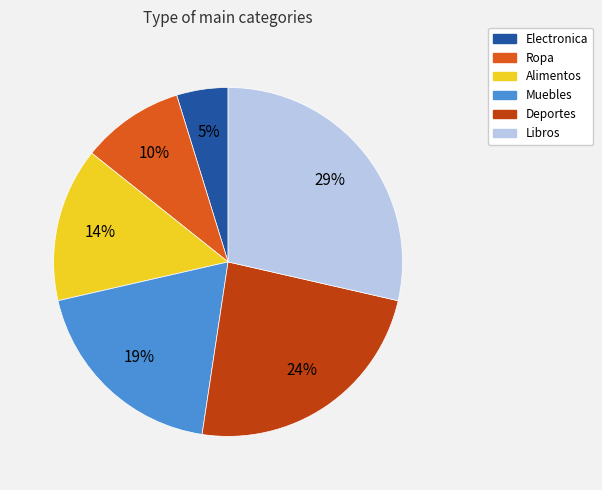

Is Alimentos the majority of the pie?

No